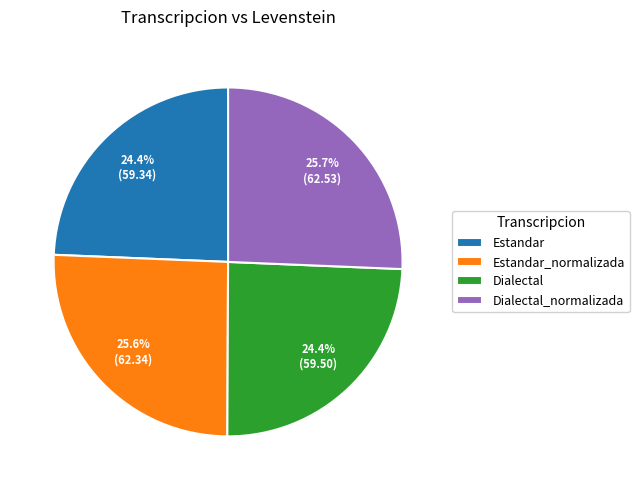

What is the ratio of the value at Estandar to the value at Dialectal?

1.0